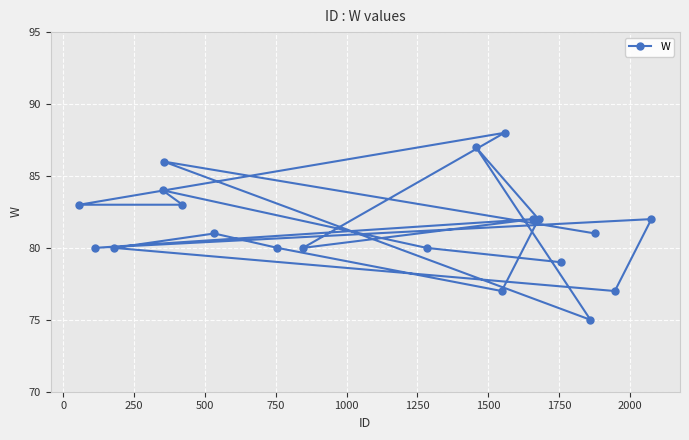

What is the value of the 11th point from the left?

87